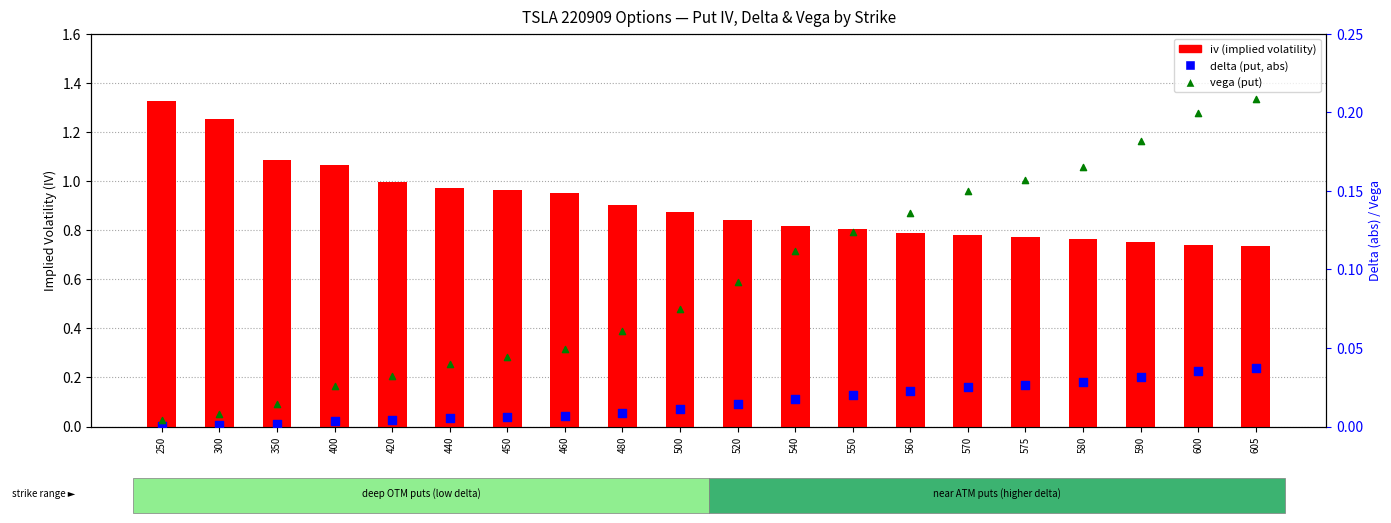

At which category is the sum across all series the highest?

250